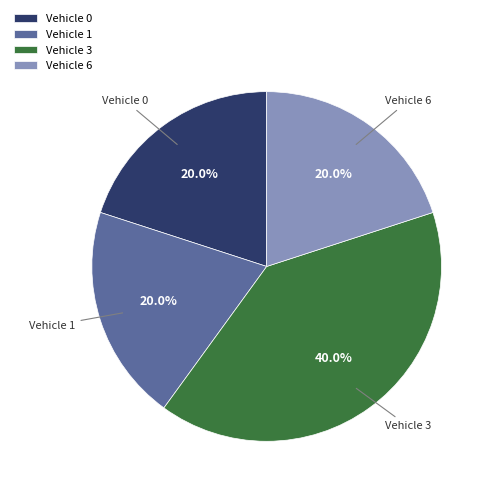

Approximately how many times larger is the value at Vehicle 3 compared to Vehicle 1?

2.0